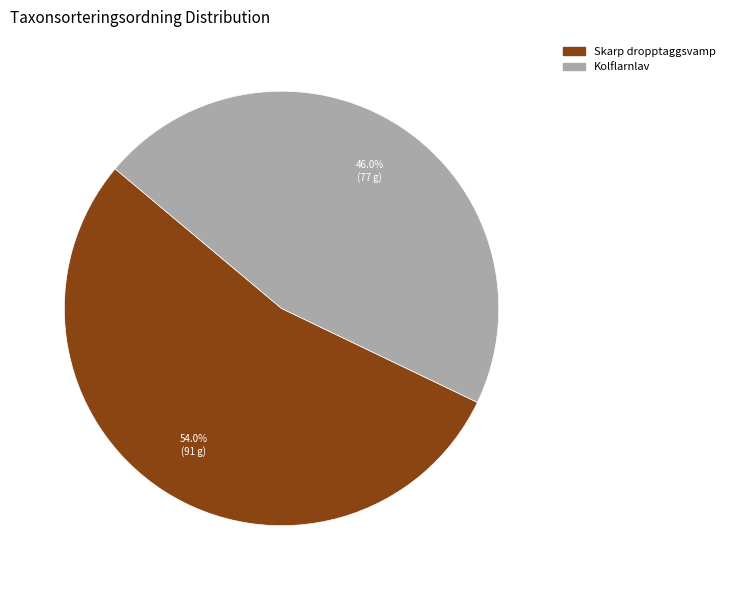

Between Skarp dropptaggsvamp and Kolflarnlav, which is larger?

Skarp dropptaggsvamp